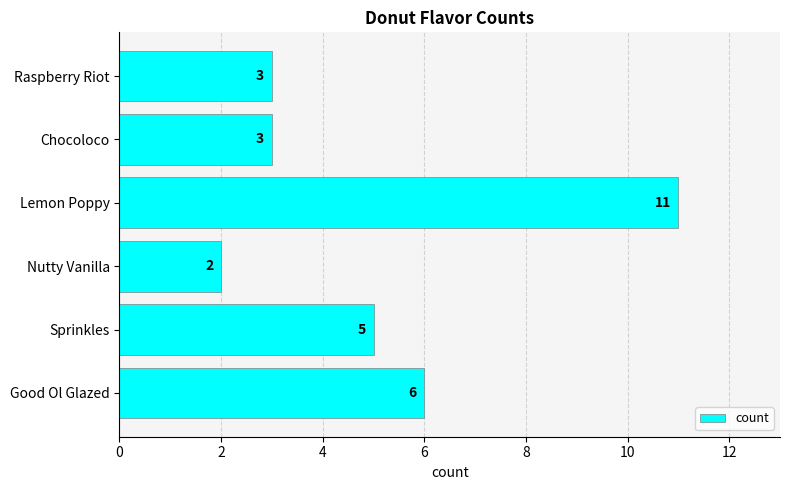

What is the difference between the second highest and minimum values?

4